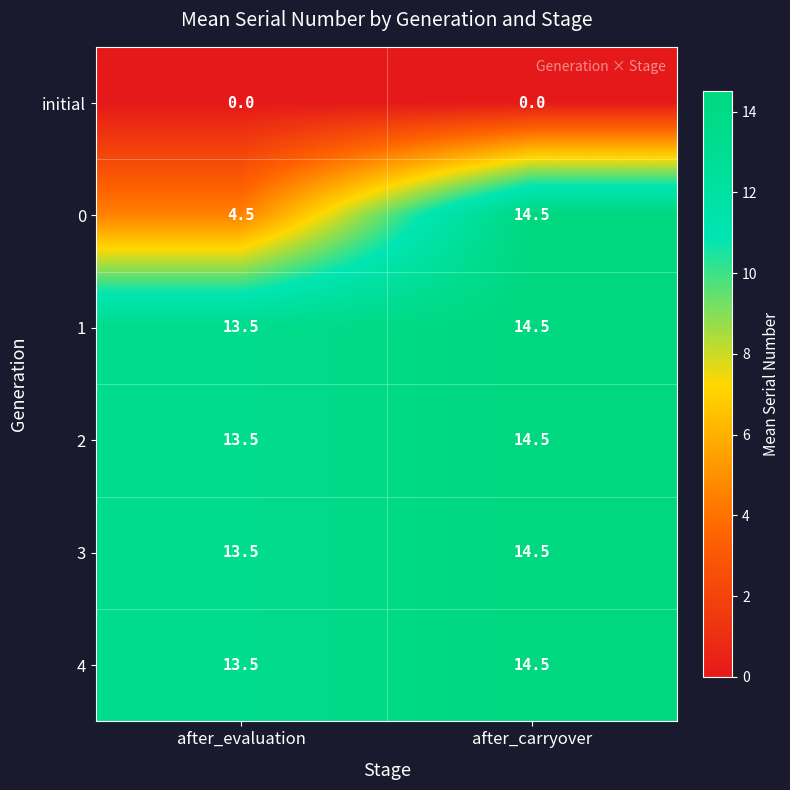

Is the value of initial at after_carryover greater than the value of 3 at after_carryover?

No